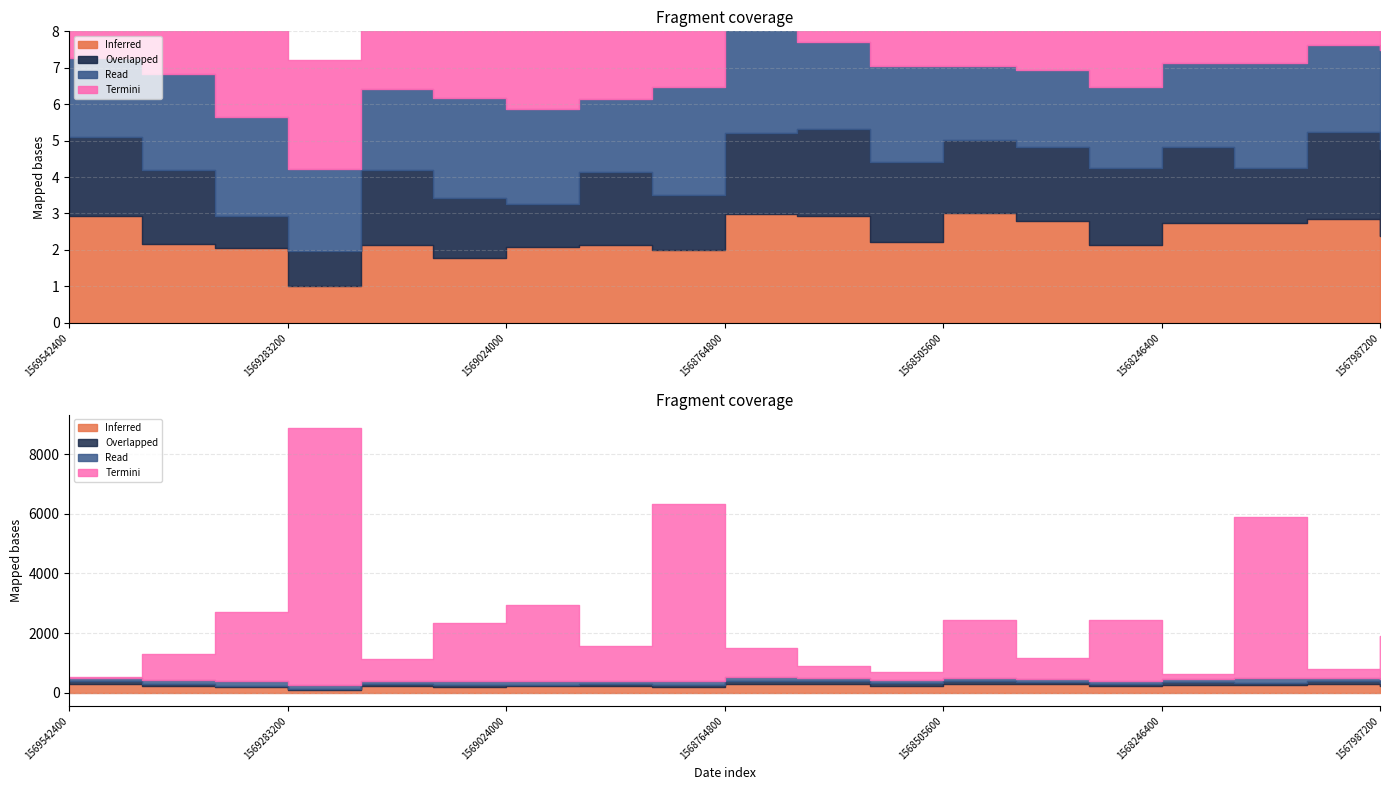

At which category is the sum across all series the highest?

1569283200000